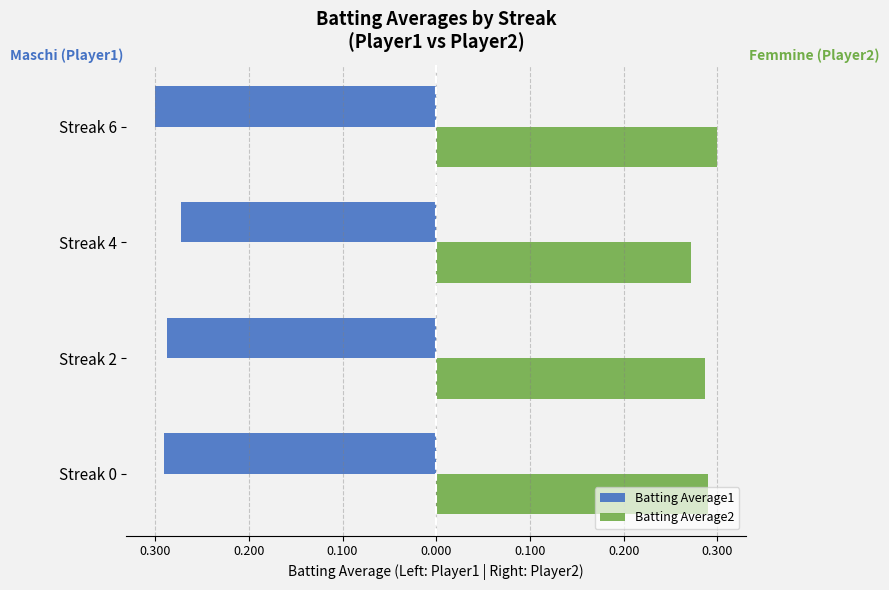

What is the average value of the Batting Average1 series?

-0.3